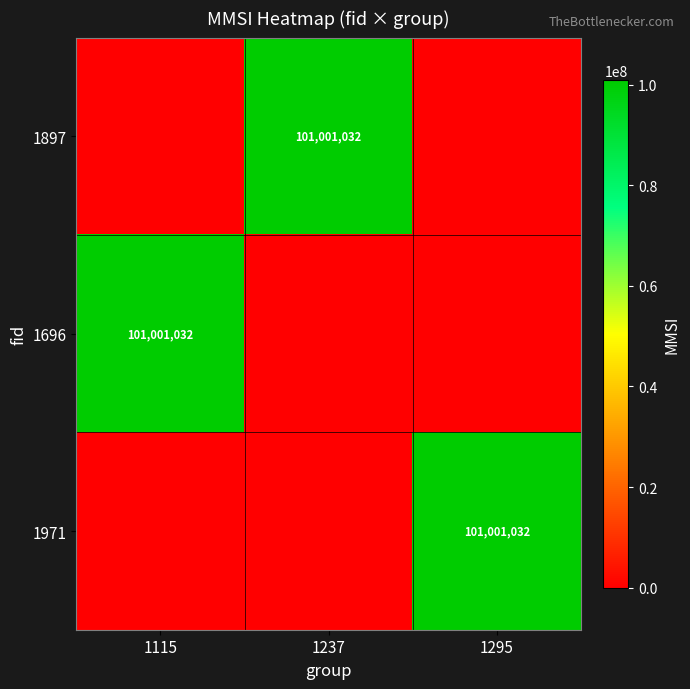

Between 1115 and 1295, which is larger?

1115